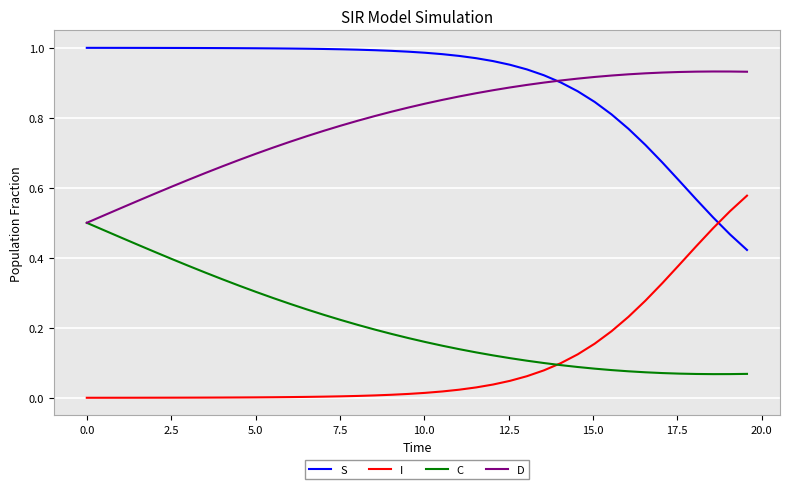

True or false: C and S cross at least once.

False